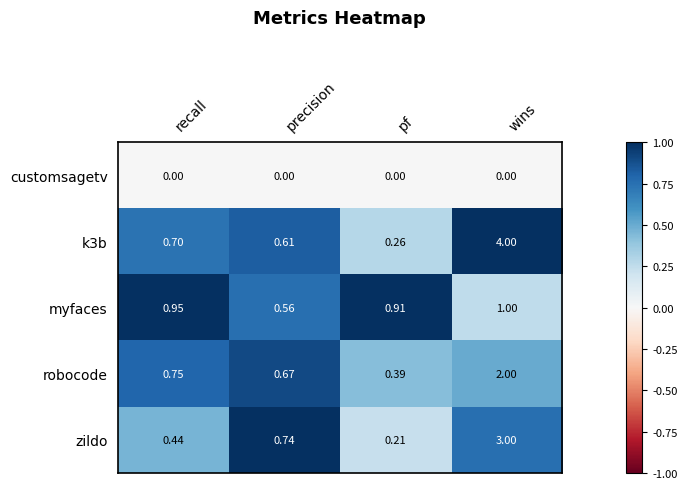

List the labels in order of robocode value, smallest first.

pf, precision, recall, wins